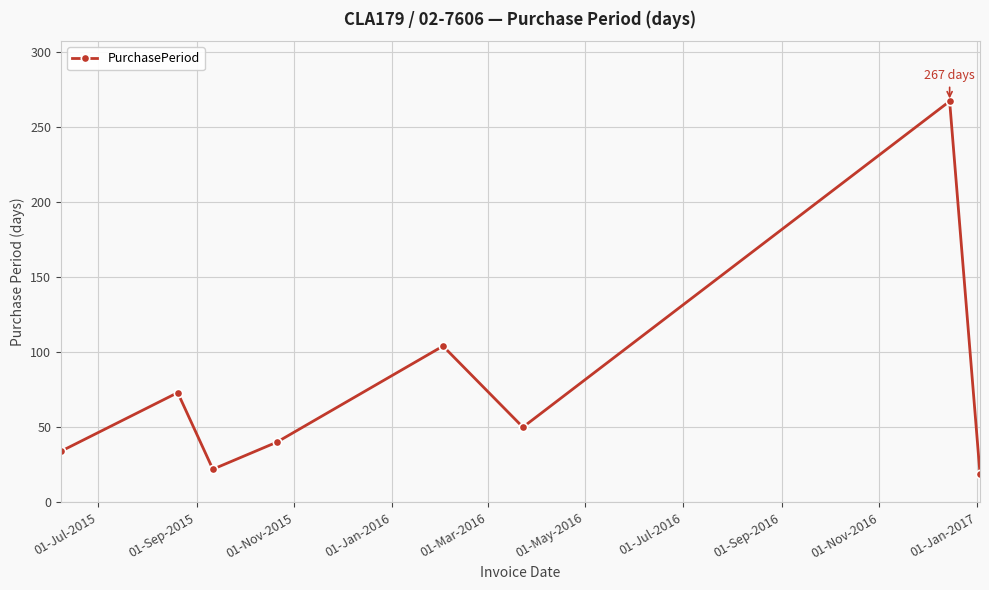

What is the smallest value displayed?

19